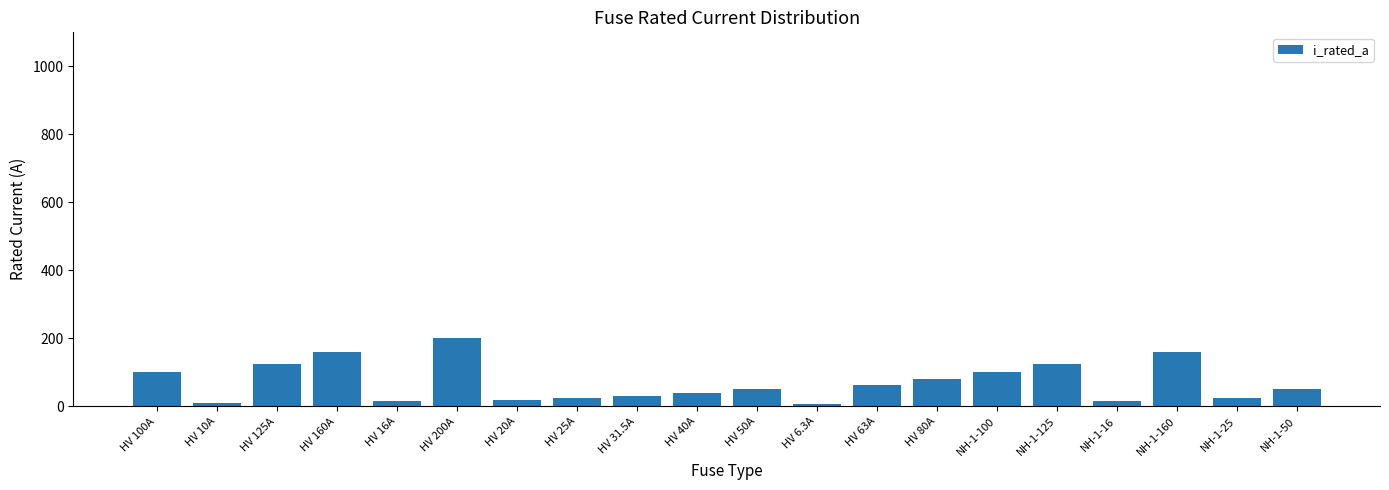

The chart shows a value of 125.0 at NH-1-125. True or false?

True